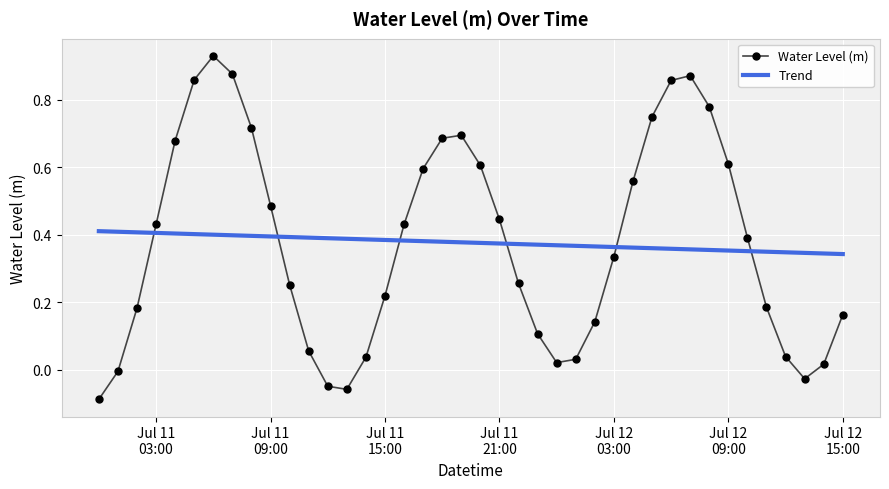

List the series in order of their peak value, highest first.

Water Level (m), Trend